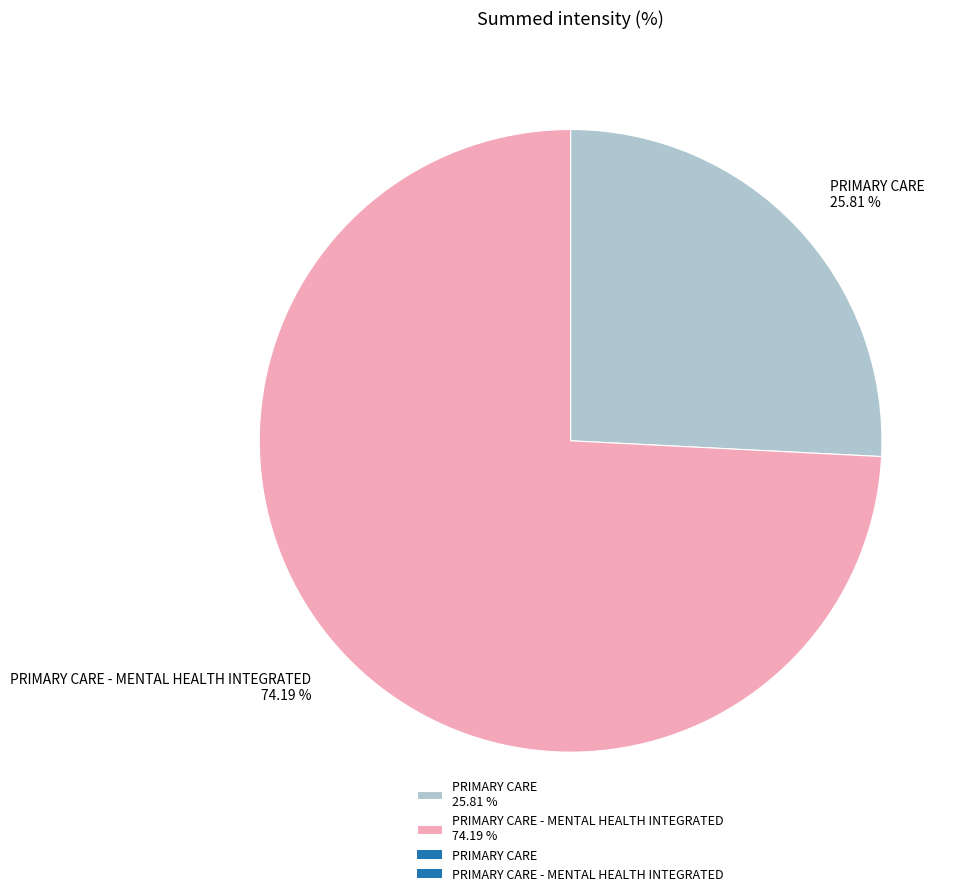

Which slice represents more than half of the pie?

PRIMARY CARE - MENTAL HEALTH INTEGRATED 74.19 %